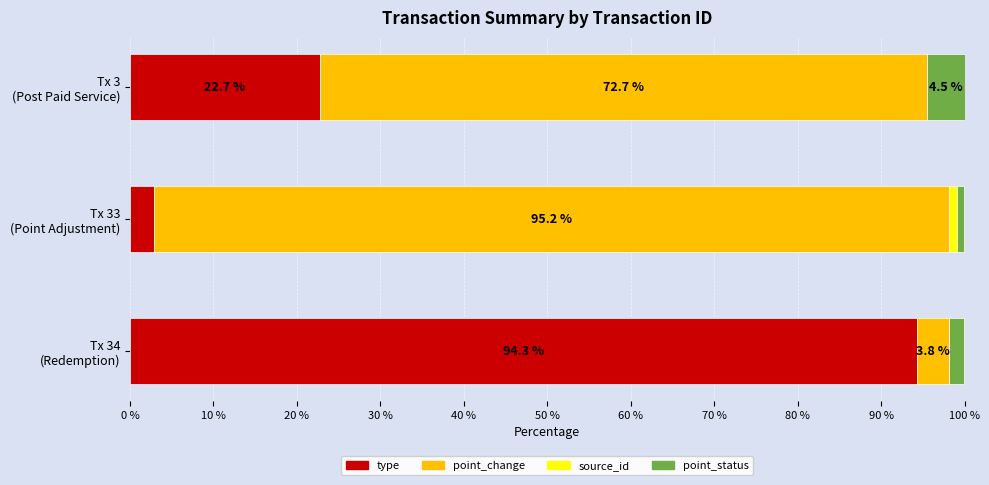

What is the maximum value for type?

94.3